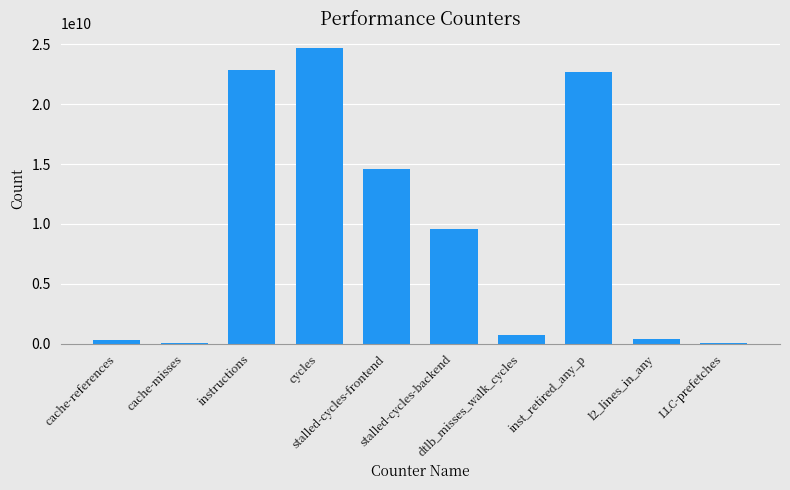

What is the maximum value shown in the chart?

24670078082